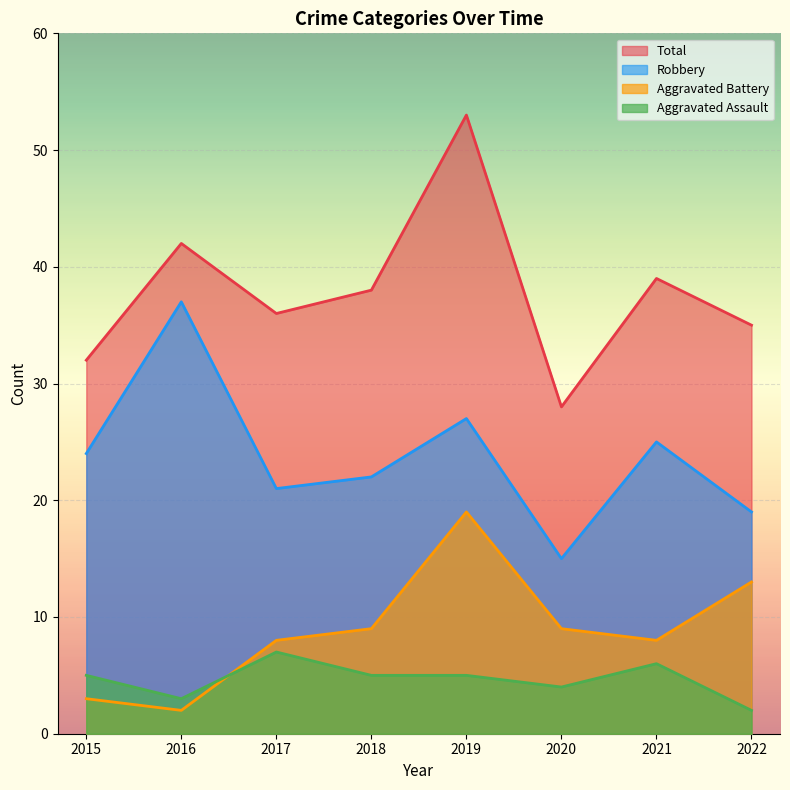

True or false: Robbery and Total cross at least once.

False